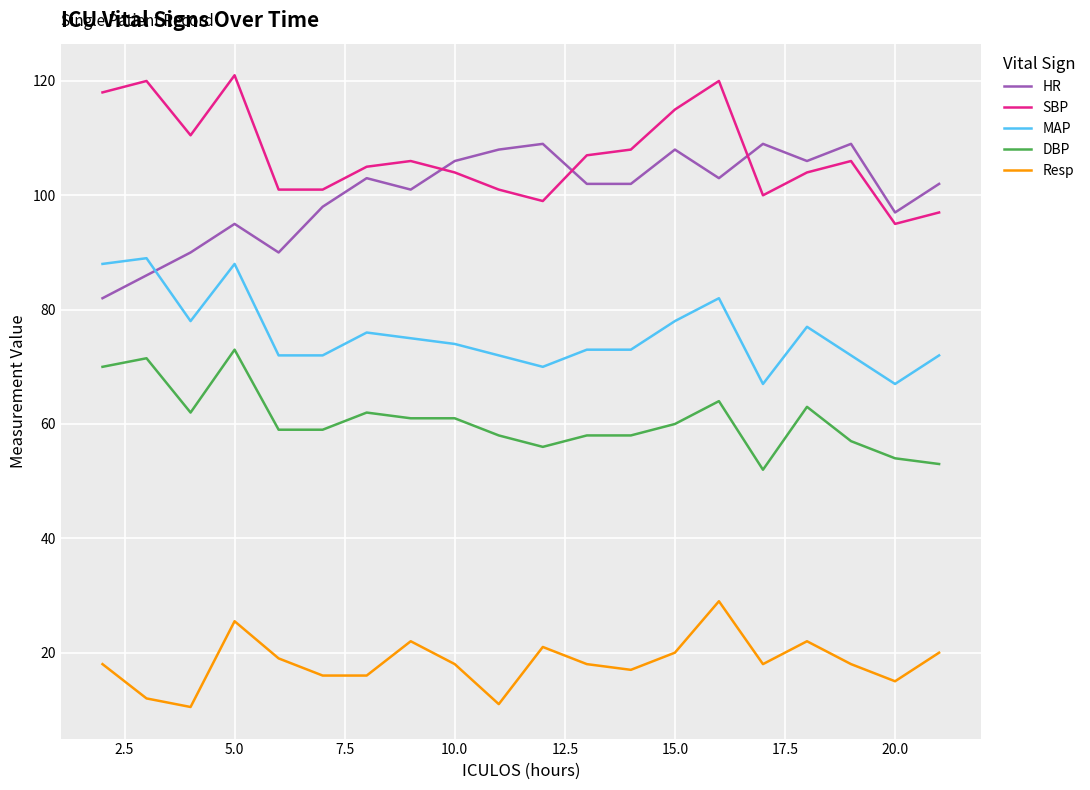

True or false: Resp and SBP intersect in this chart.

False